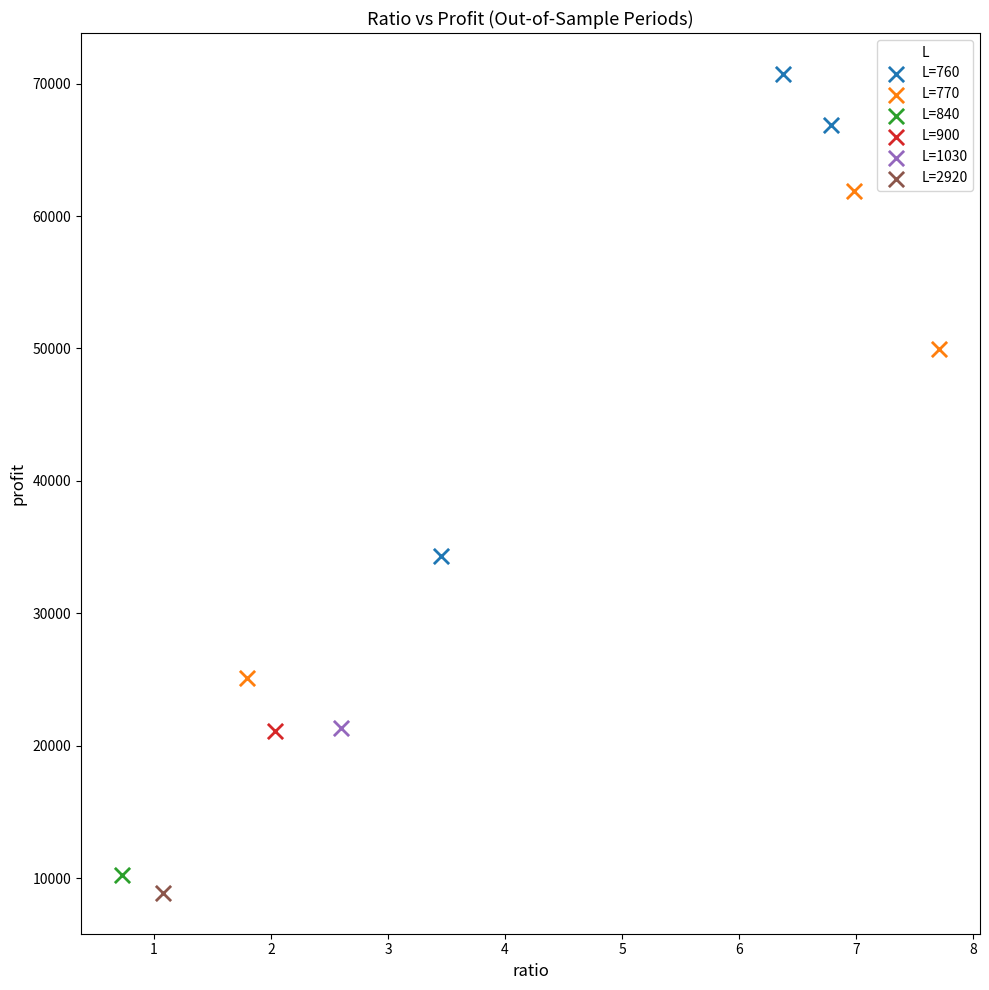

Which series contains the lowest Y value?

L=2920